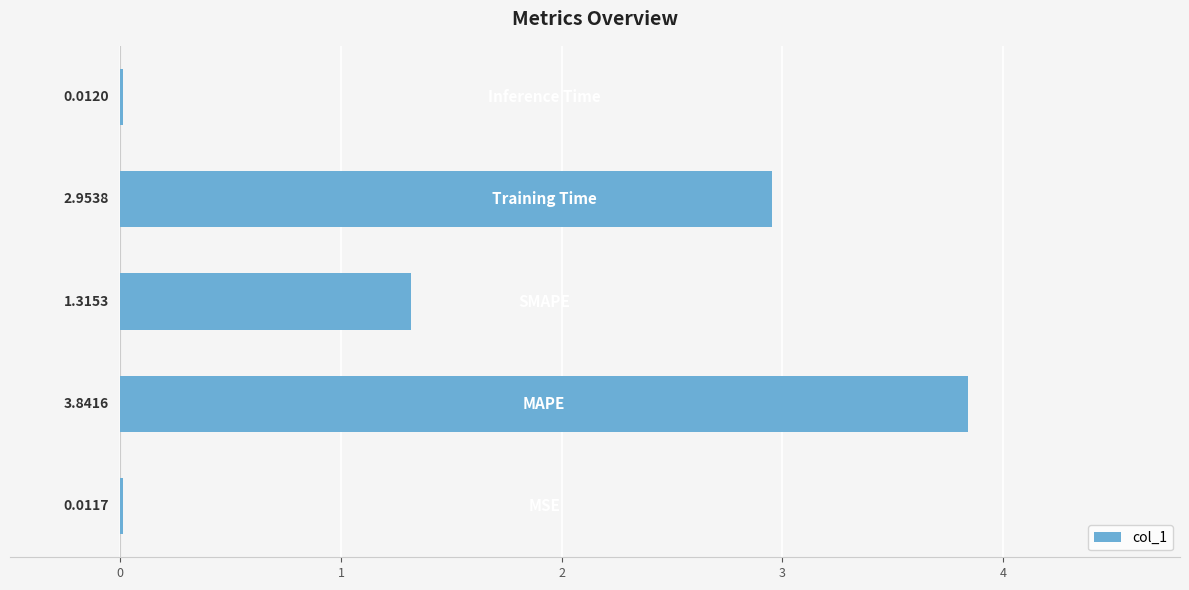

What is the sum of all values?

8.1